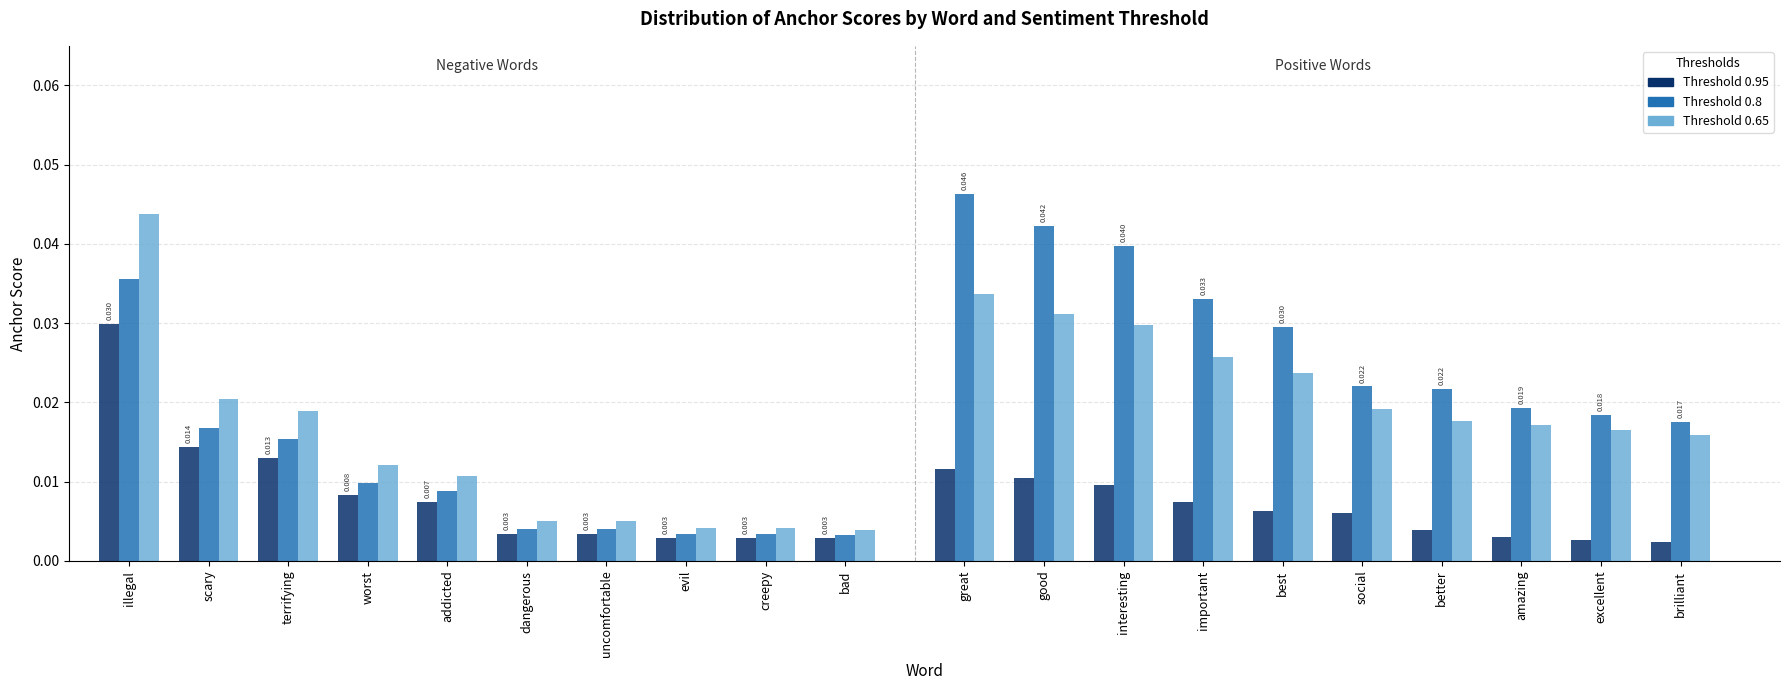

What is the label of the 9th bar from the left?

creepy